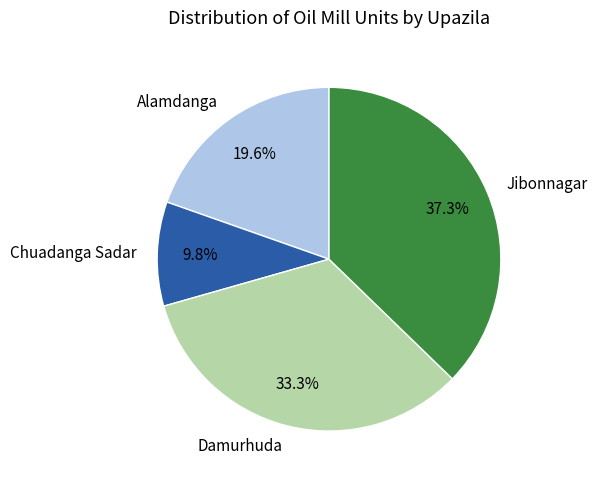

What percentage is the Jibonnagar slice, to the nearest percent?

37%